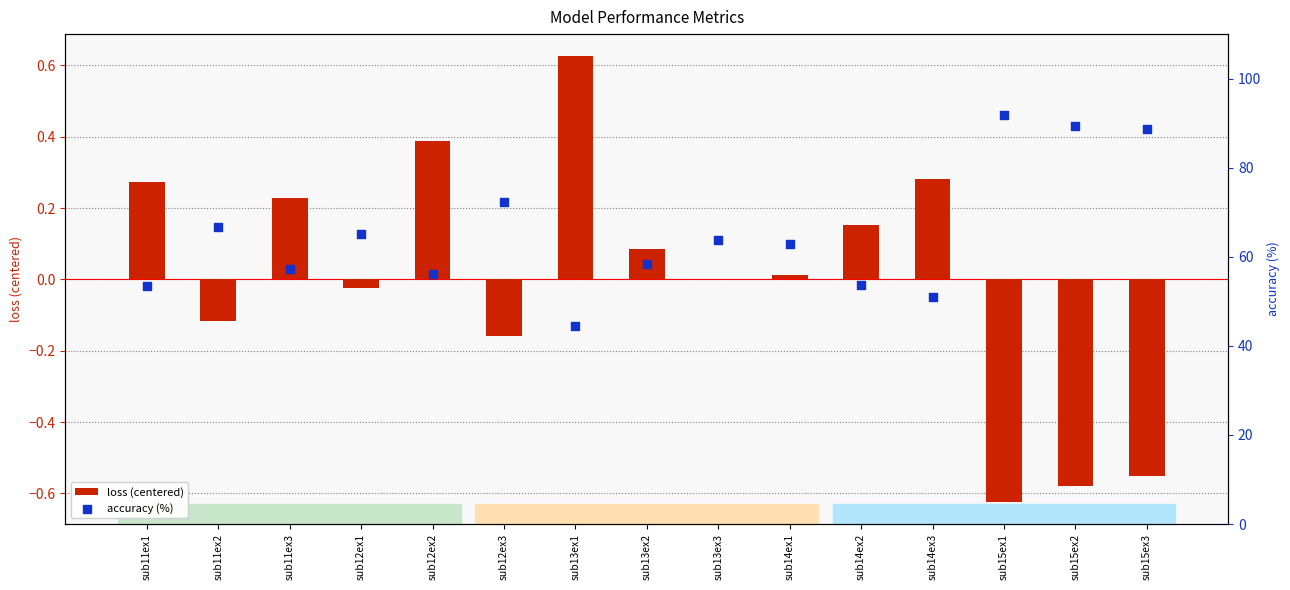

Which series has the widest spread of Y values?

accuracy (%)